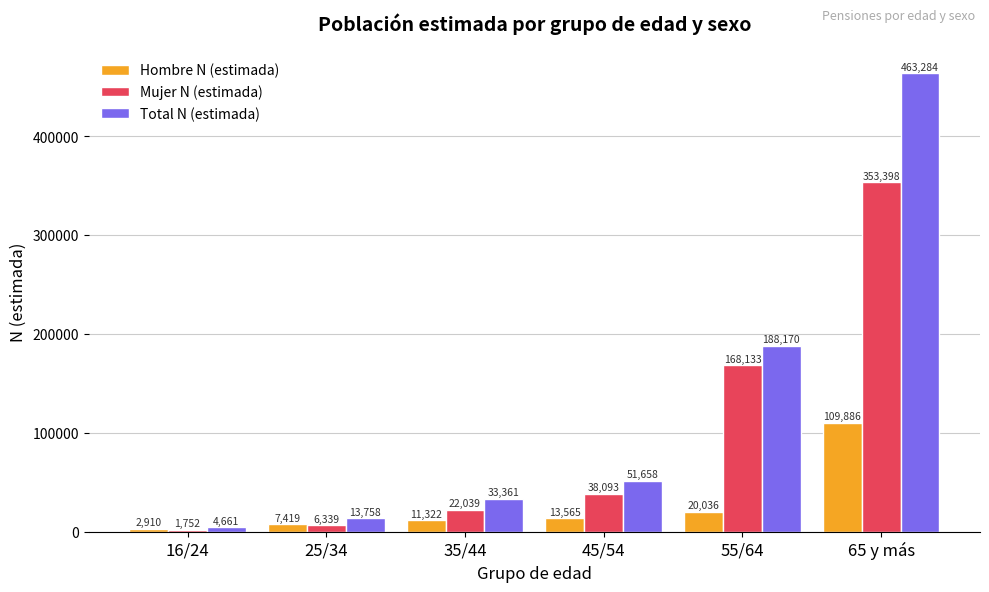

Is the value of Hombre N (estimada) at 35/44 greater than the value of Total N (estimada) at 25/34?

No